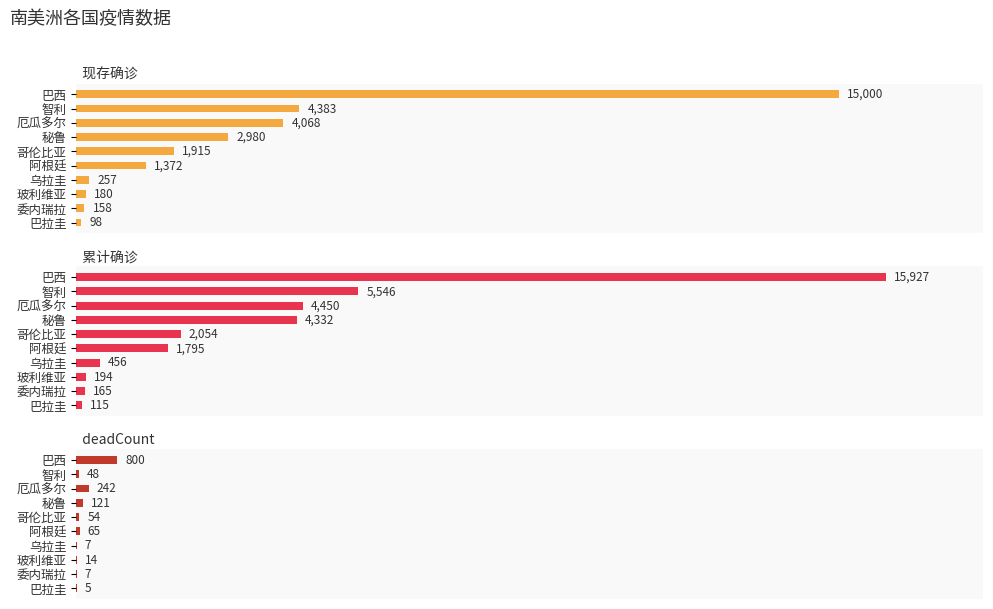

How many data points does each series have?

10